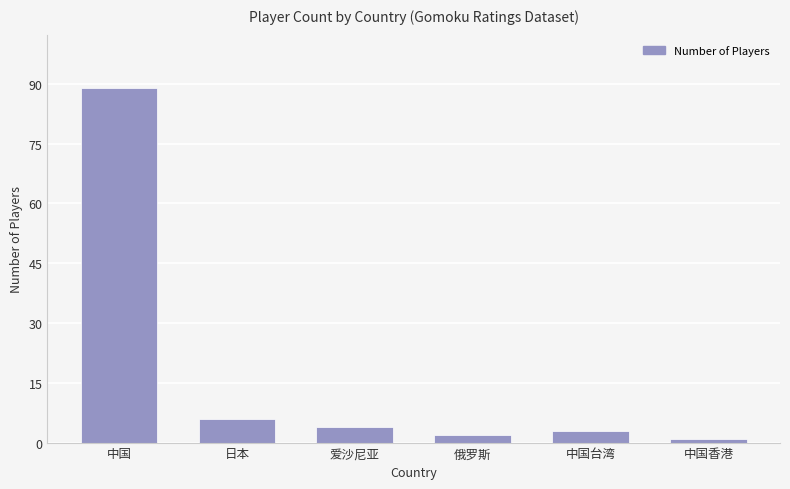

Which label corresponds to the largest value in the chart?

中国